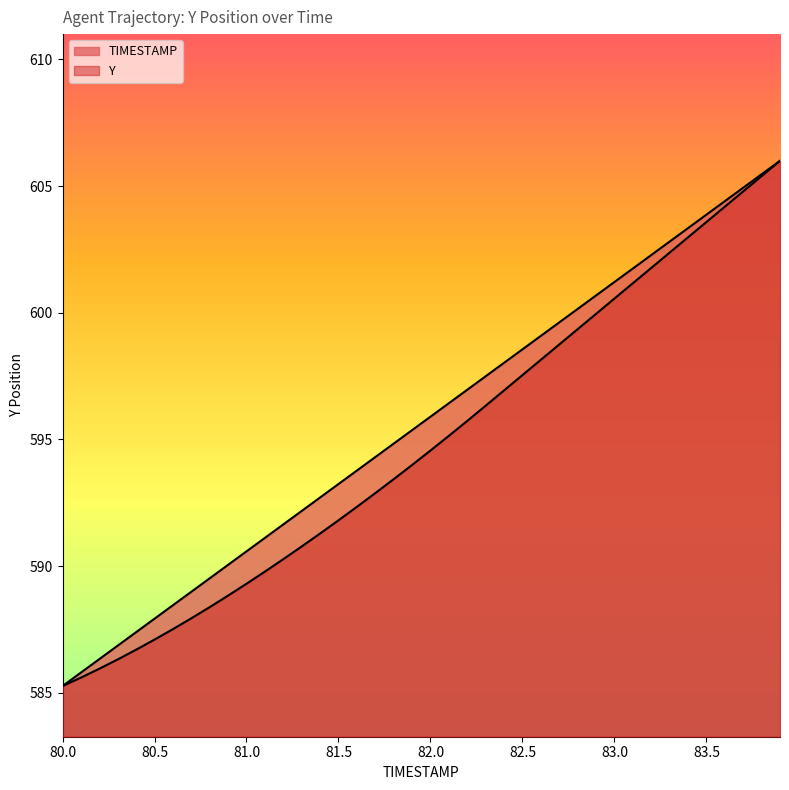

Rank the series by their average value, from highest to lowest.

TIMESTAMP, Y